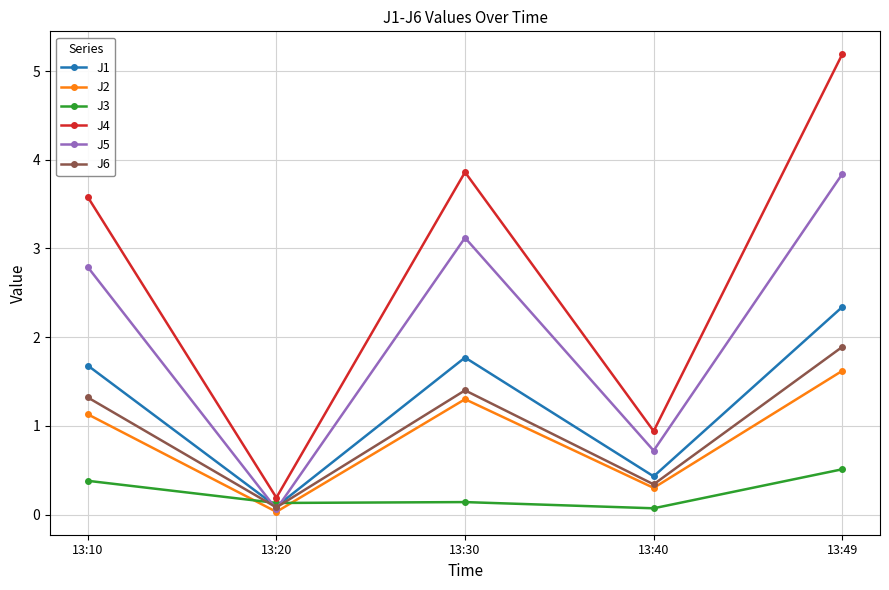

At which category does the chart reach its peak across all series?

13:49